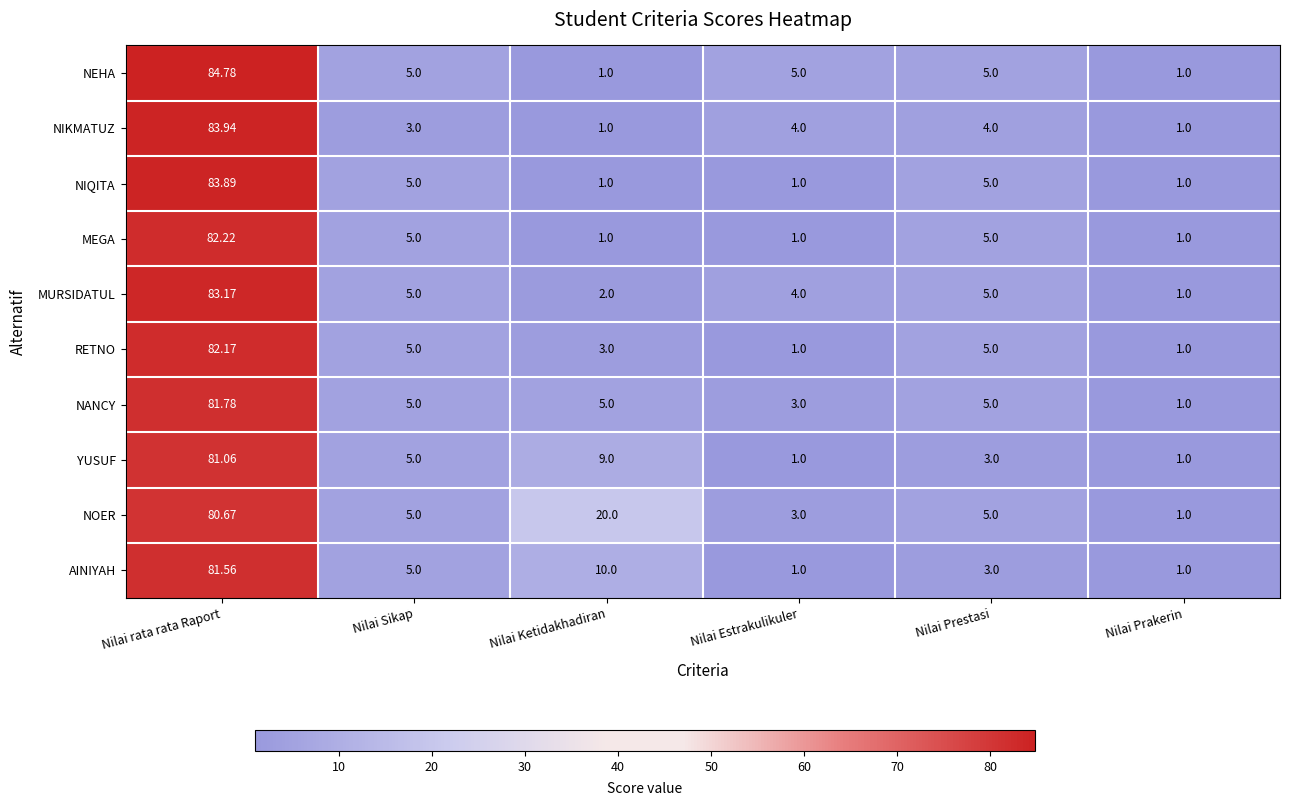

At which label is NOER closest to 40?

Nilai Ketidakhadiran